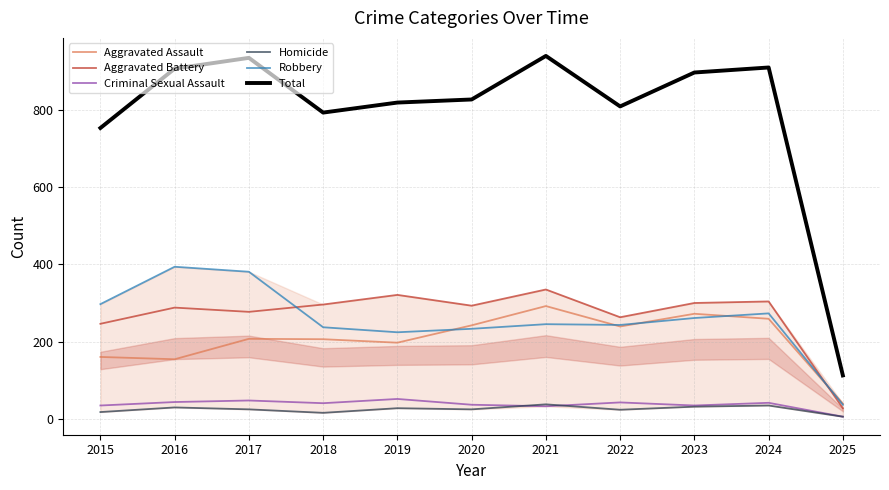

How many data points in Aggravated Assault are above 207?

5